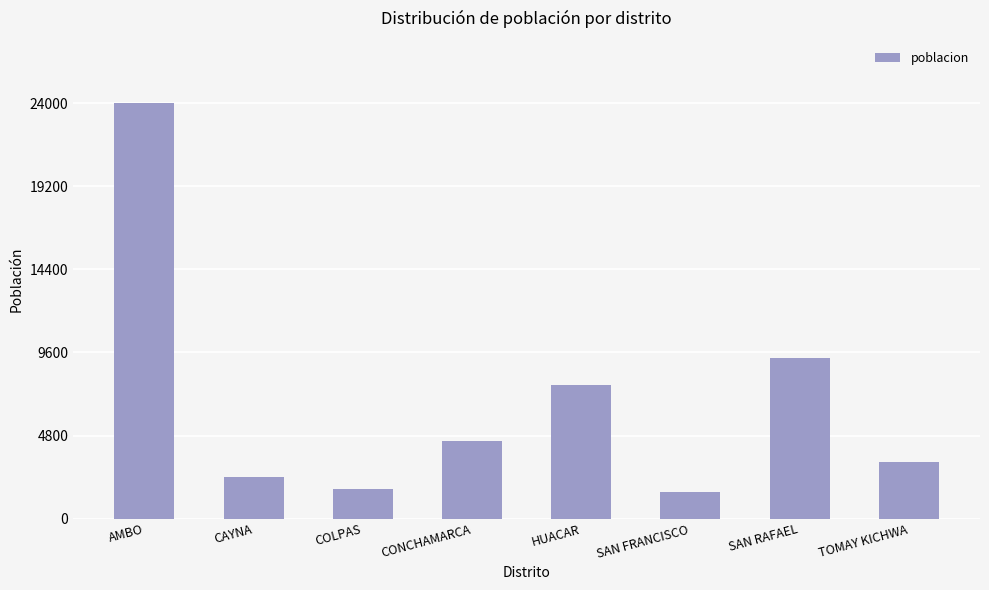

What position from the right is HUACAR?

4